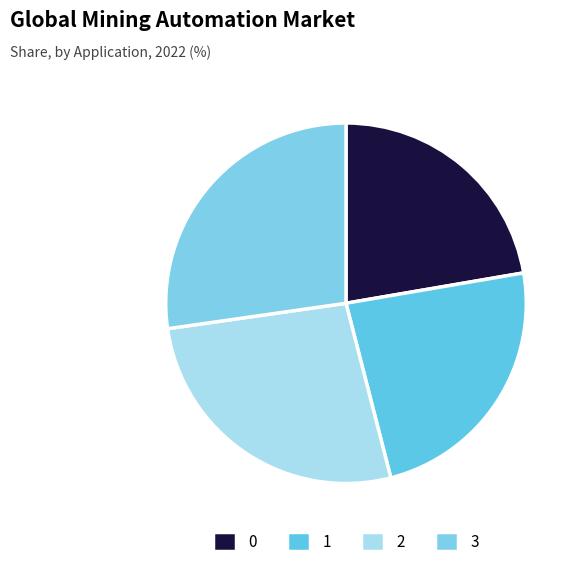

The 1 slice represents 24% of the pie. True or false?

True